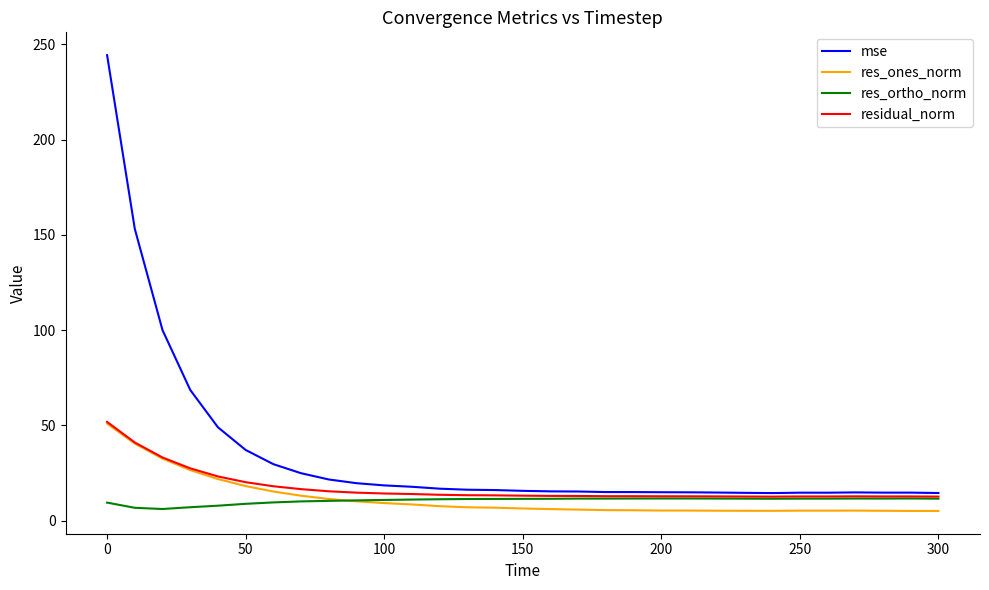

What is the highest value of the mse series?

244.4